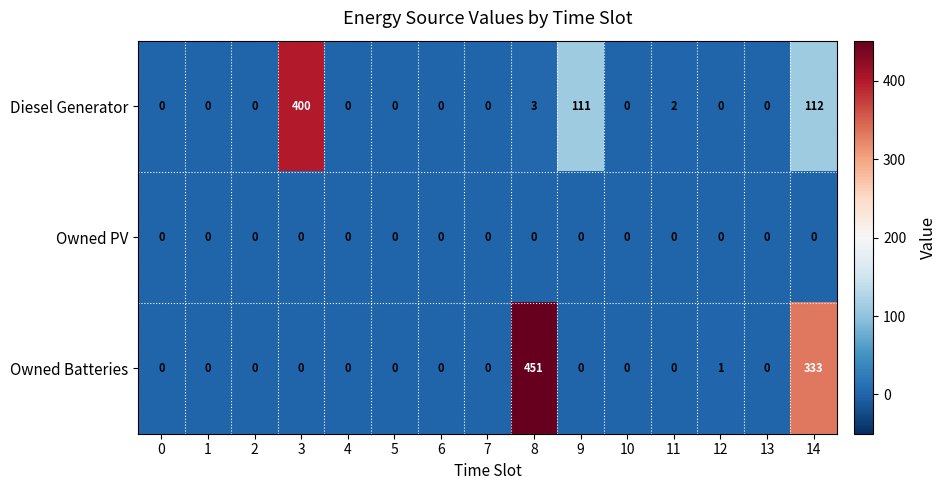

What is the average value of the Owned Batteries series?

52